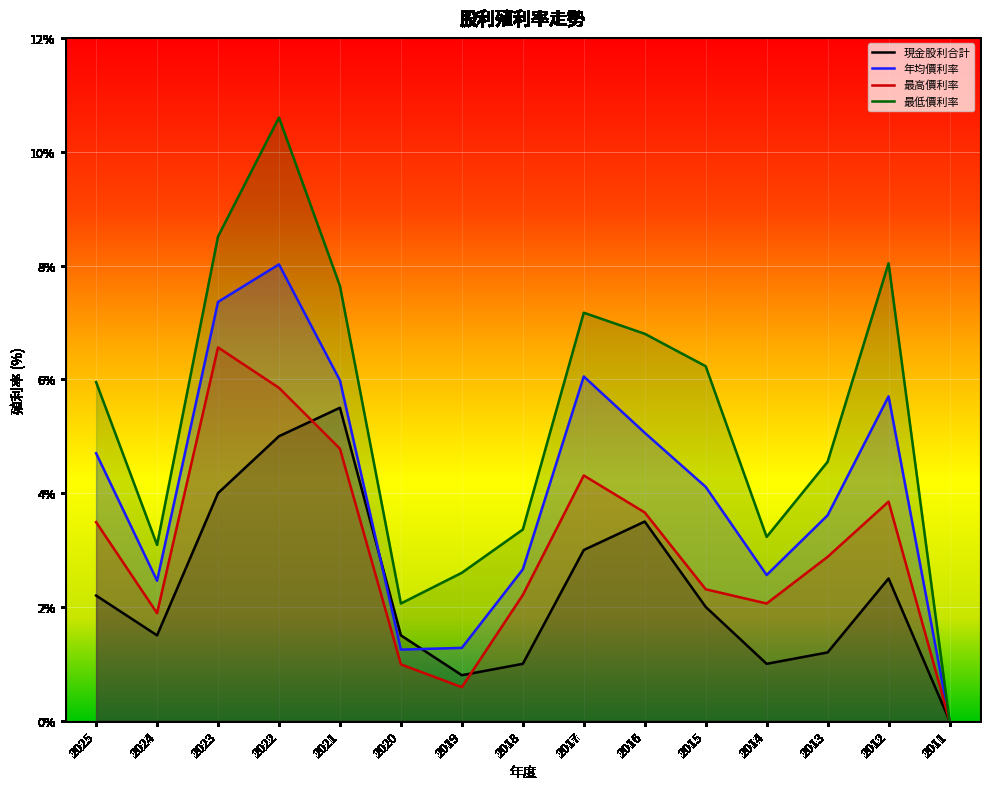

Is the value of 現金股利合計 at 2023 greater than the value of 最高價利率 at 2012?

Yes